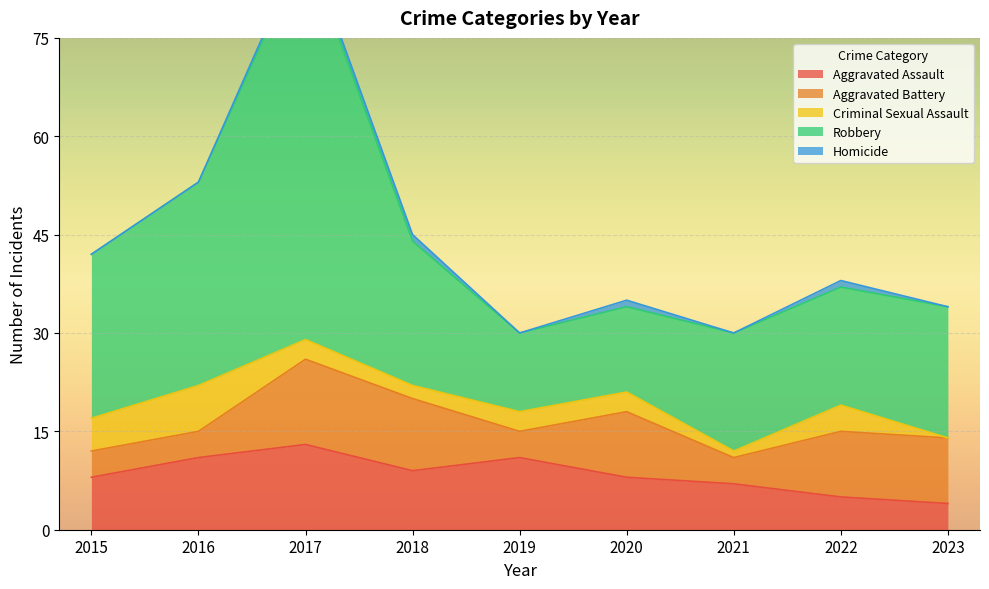

What is the sum of the Criminal Sexual Assault values at 2018 and 2017?

5